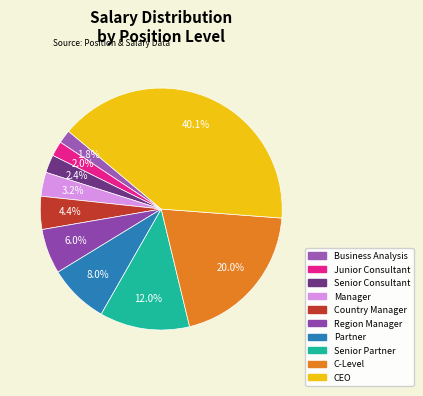

To the nearest percent, what is the average slice percentage?

10%